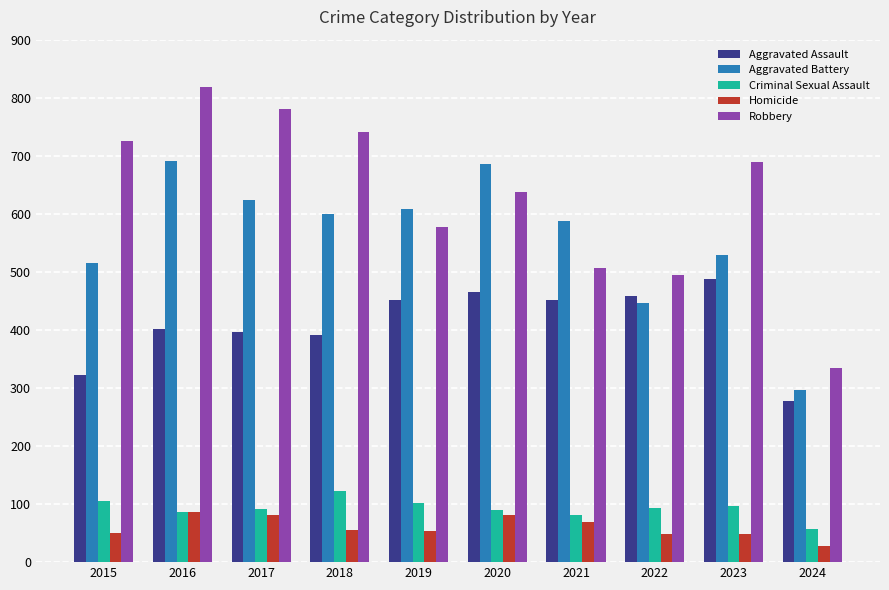

What is the maximum value shown in the chart?

819